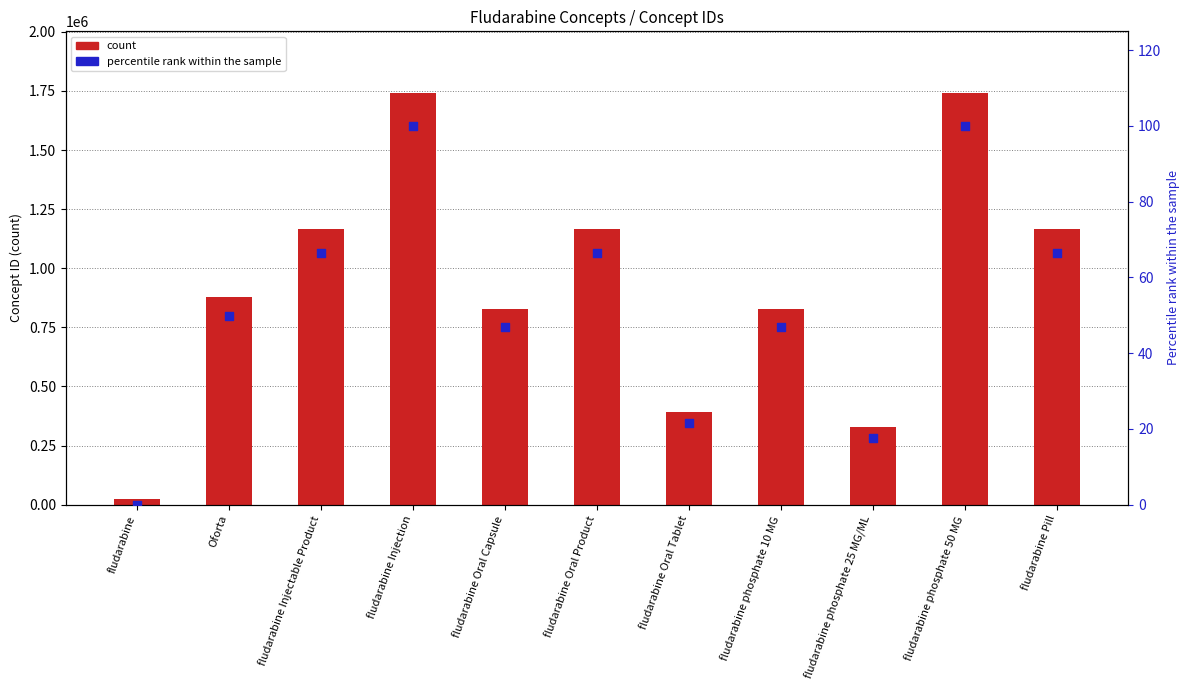

Which series contains the lowest Y value?

percentile rank within the sample